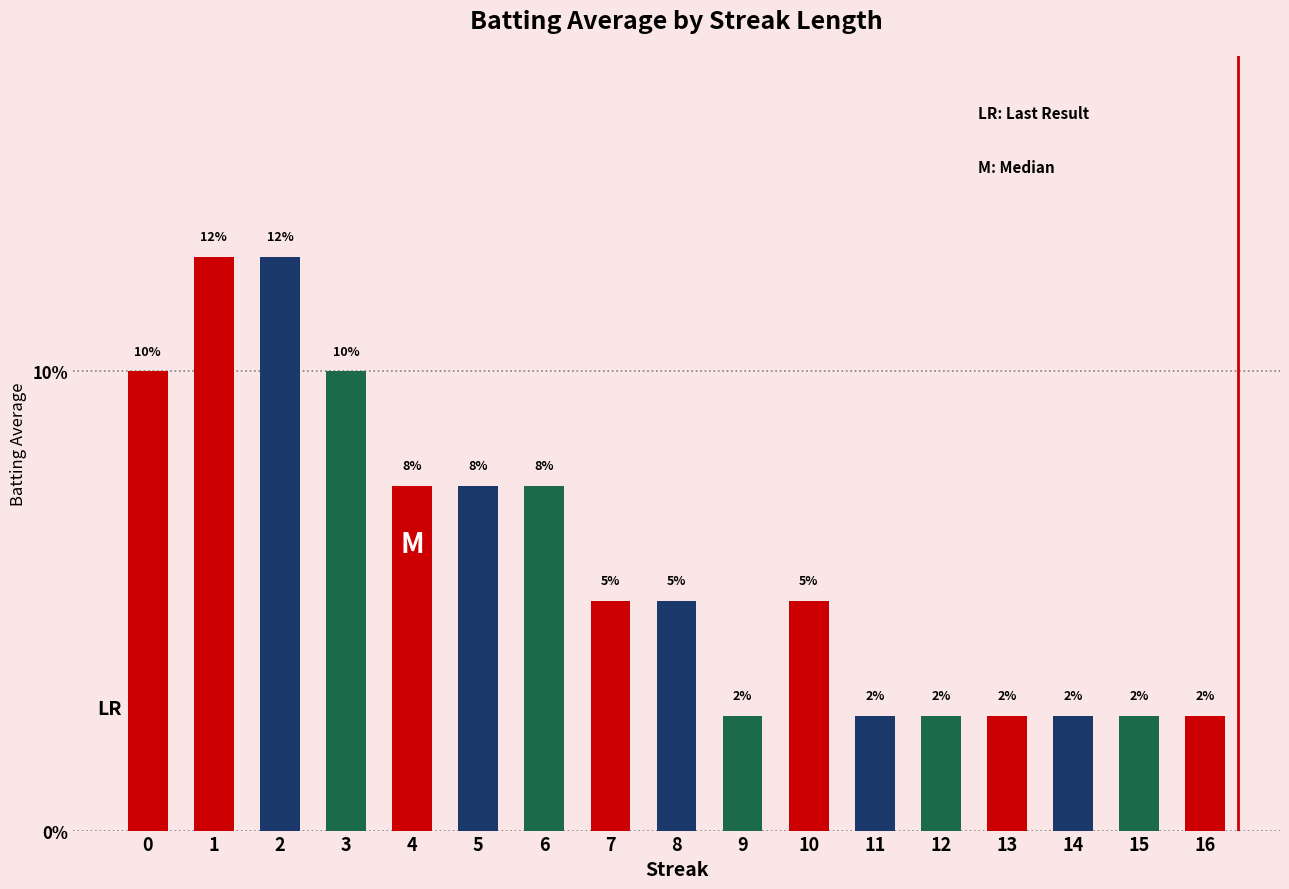

What is the value of the 4th bar from the left?

0.1